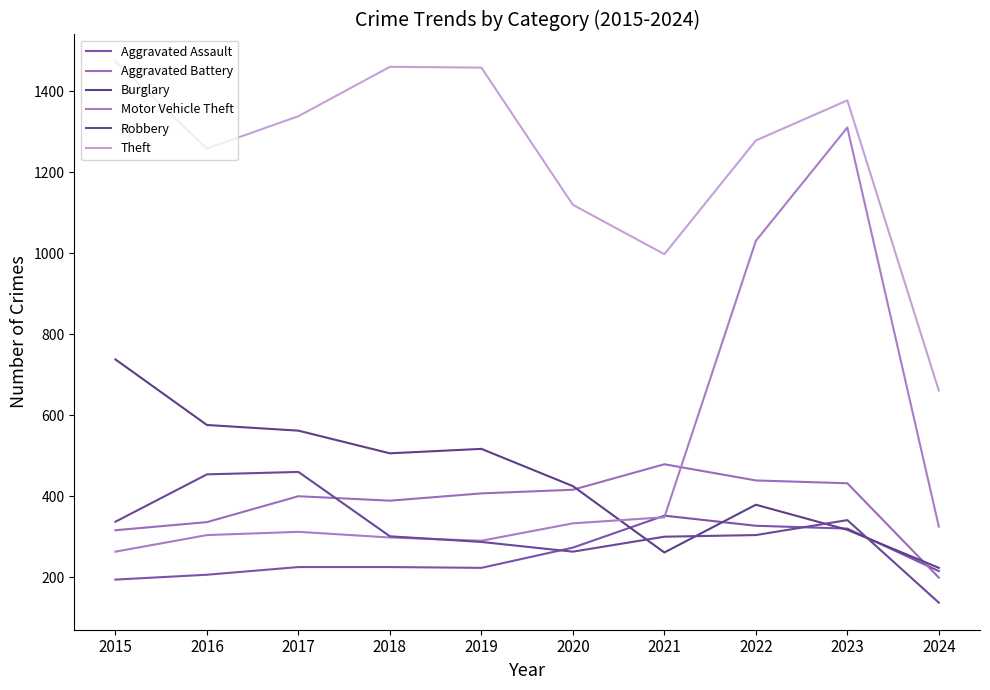

What is the approximate value of Burglary at 2024?

223